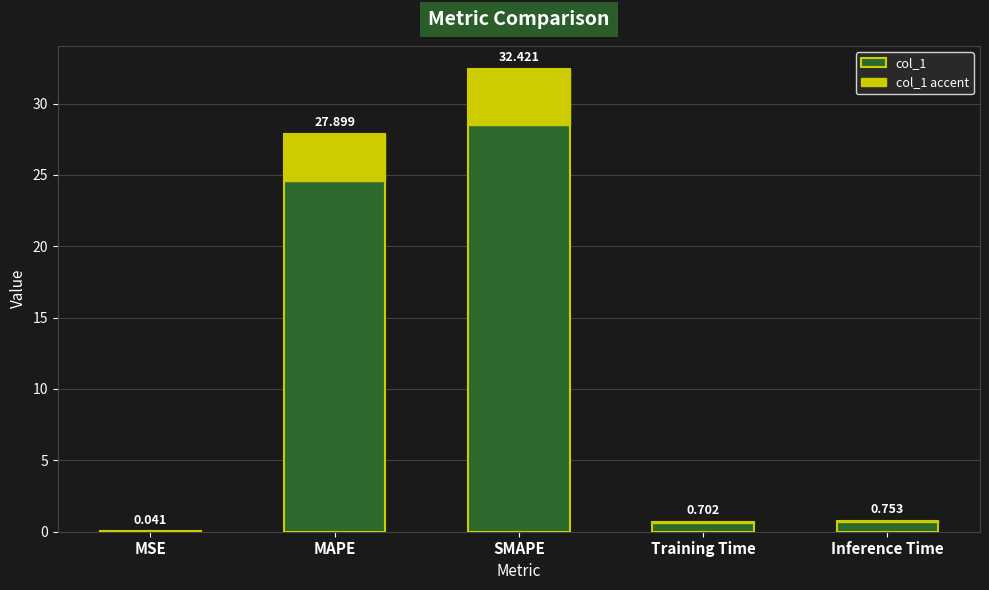

How many distinct data groups are displayed?

2